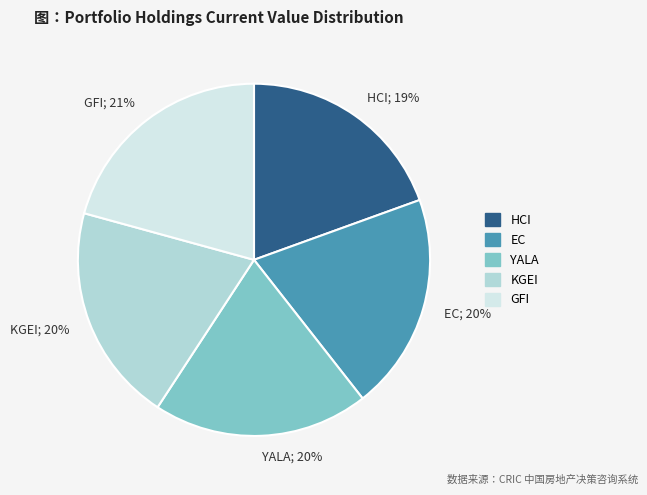

Do GFI; 21% and EC; 20% together represent more than half of the pie?

No